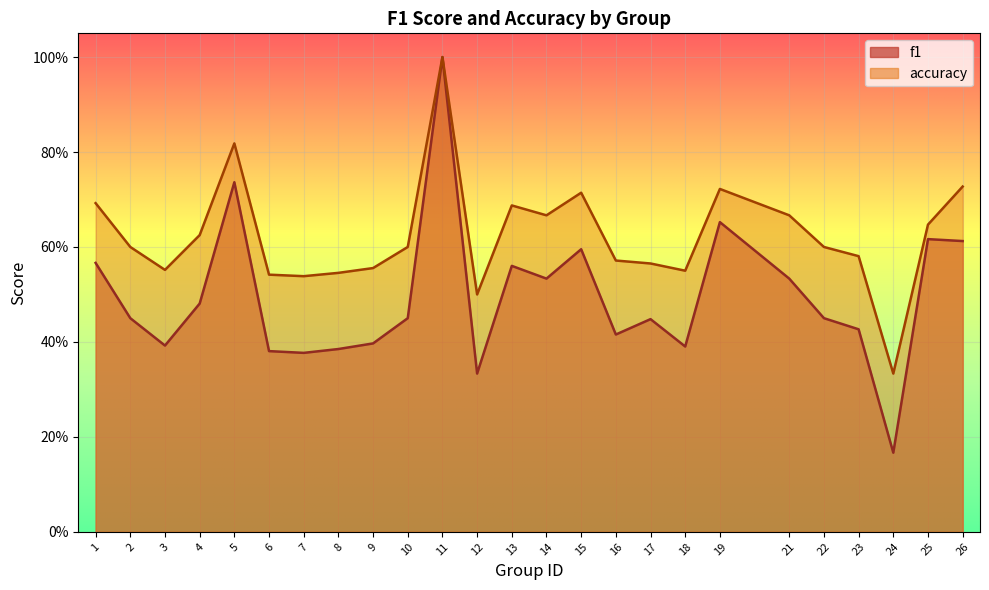

What is the value of the accuracy point at the 21st from the left?

0.6